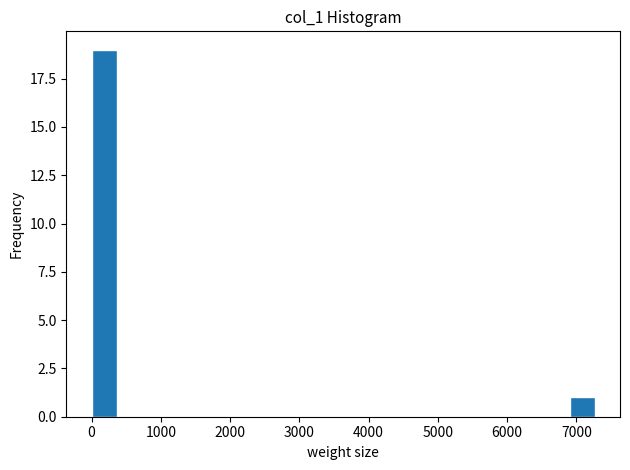

Around what value on the x-axis is the tallest bar? Give the approximate position of its centre, as read against the axis.

200